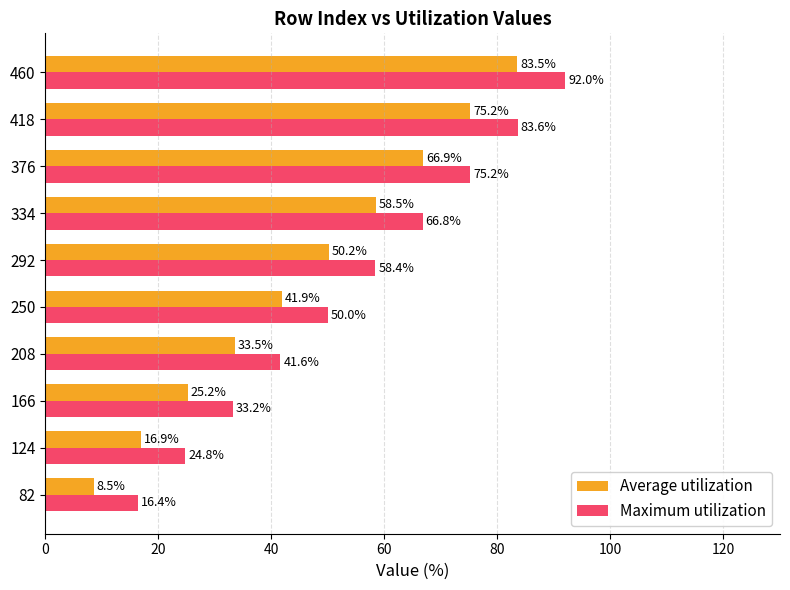

What is the difference between the Maximum utilization values at 124 and 292?

33.6